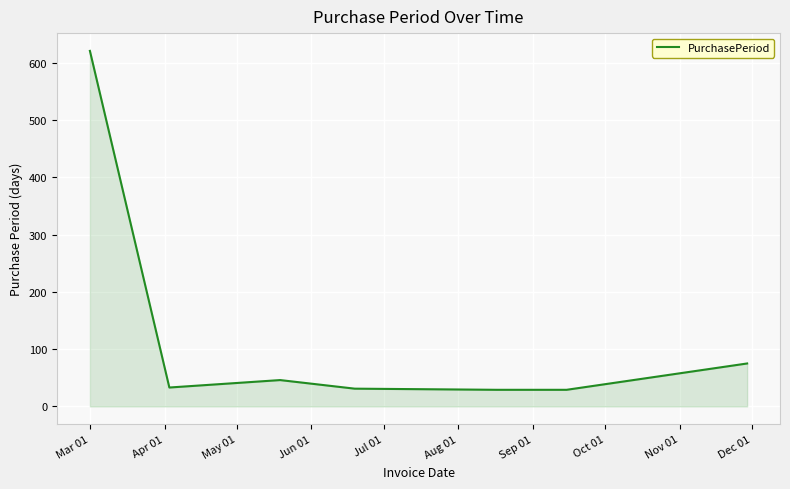

True or false: the data has more than 0 interior local peaks.

True